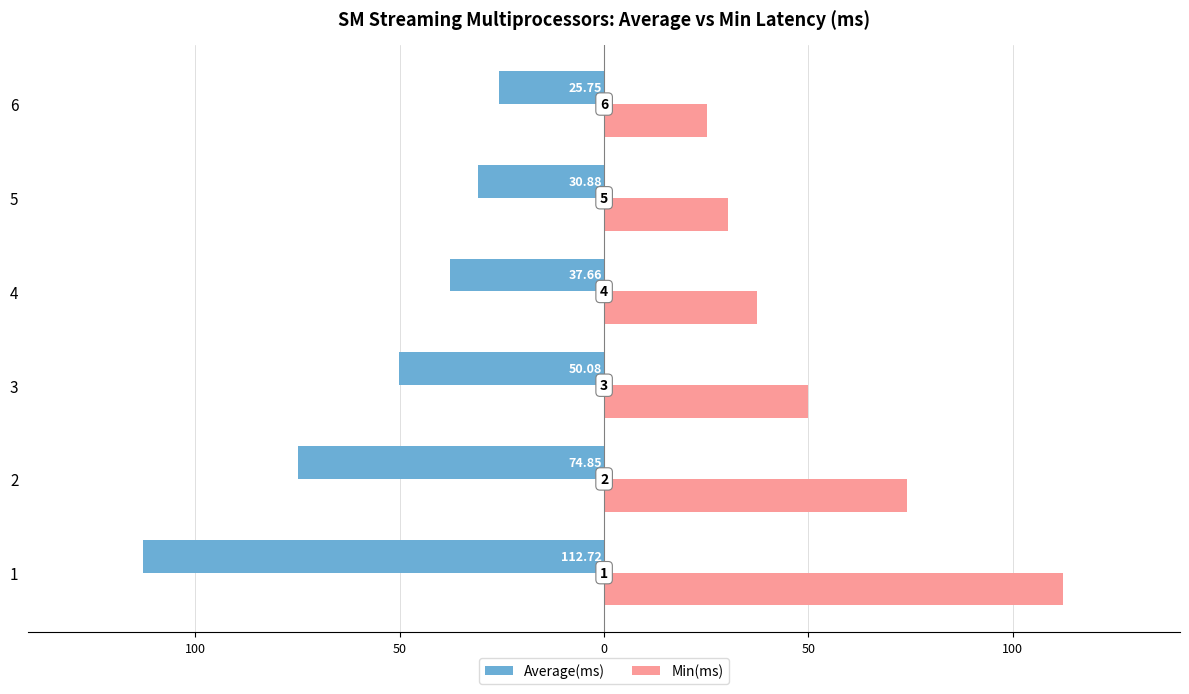

What are all the series names shown in the legend?

Average(ms), Min(ms)